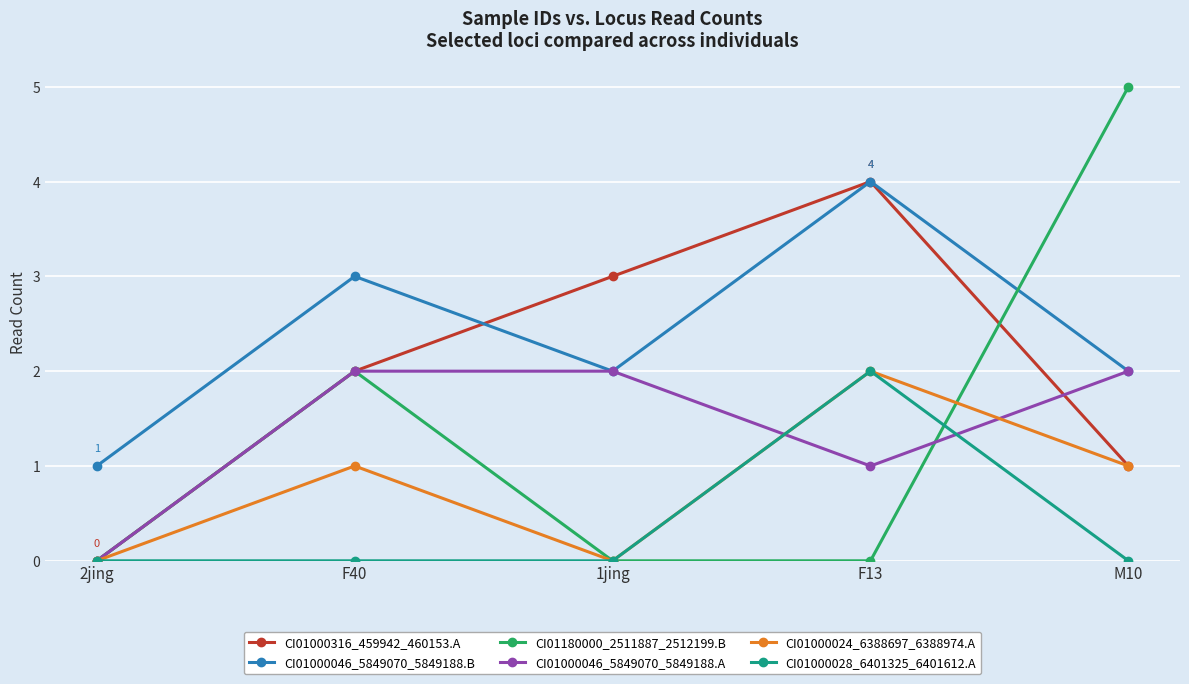

What are all the series names shown in the legend?

CI01000316_459942_460153.A, CI01000046_5849070_5849188.B, CI01180000_2511887_2512199.B, CI01000046_5849070_5849188.A, CI01000024_6388697_6388974.A, CI01000028_6401325_6401612.A